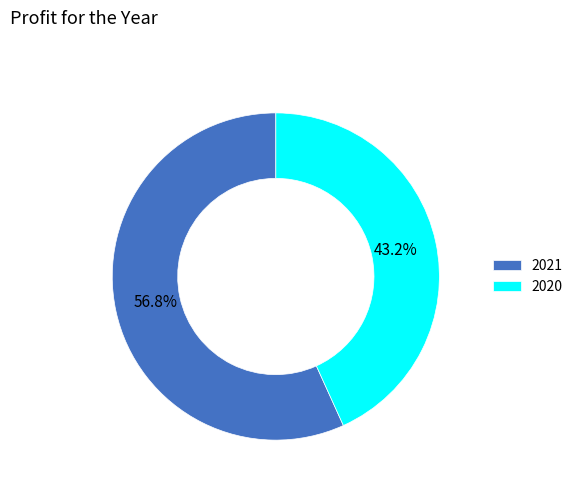

To the nearest percent, what portion does 2020 represent?

43%